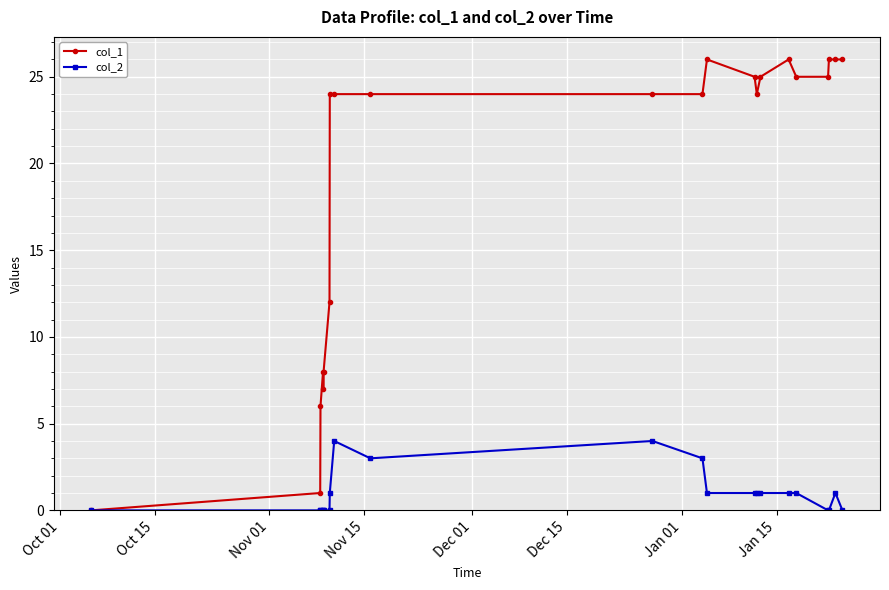

Which series has the largest range (max minus min)?

col_1